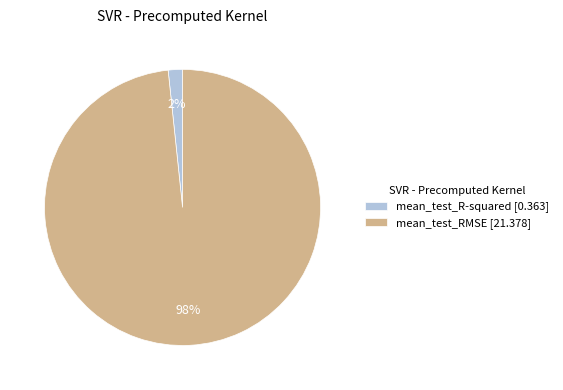

Combined, do mean_test_R-squared [0.363] and mean_test_RMSE [21.378] account for over 50%?

Yes